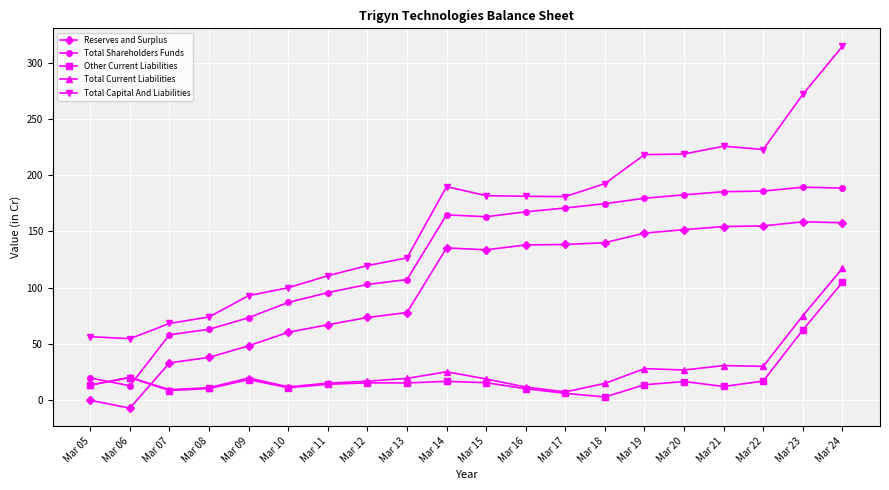

What is the value of the Total Shareholders Funds point at the 11th from the left?

162.9